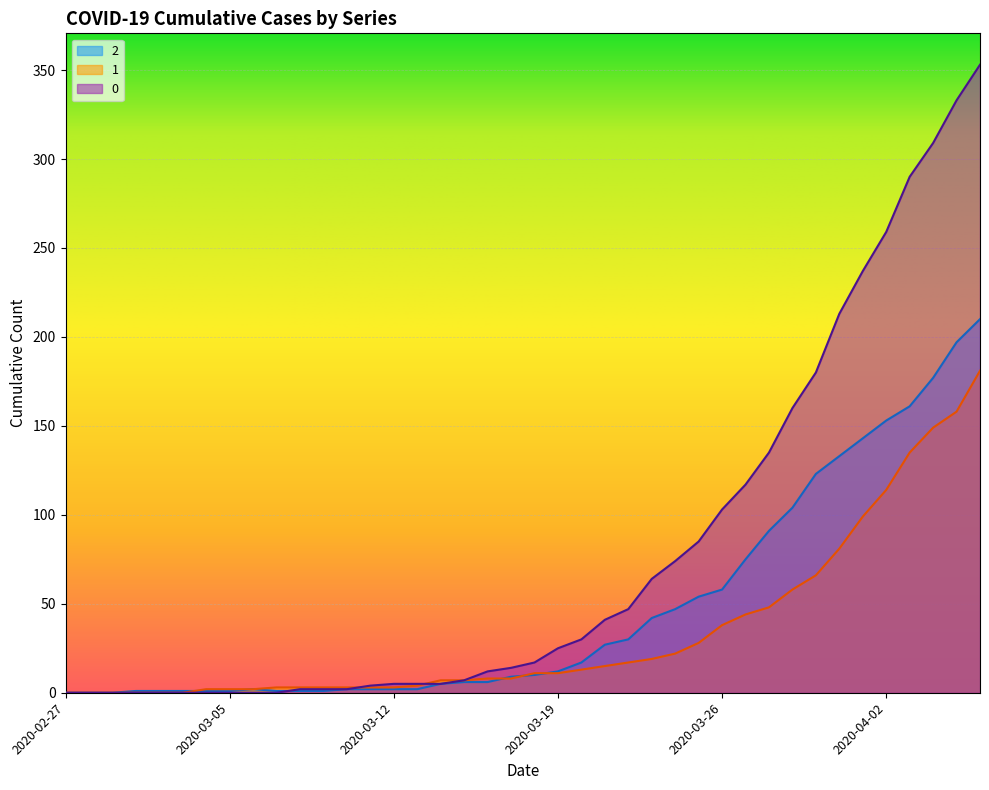

At which label is 0 closest to 176?

2020-03-30